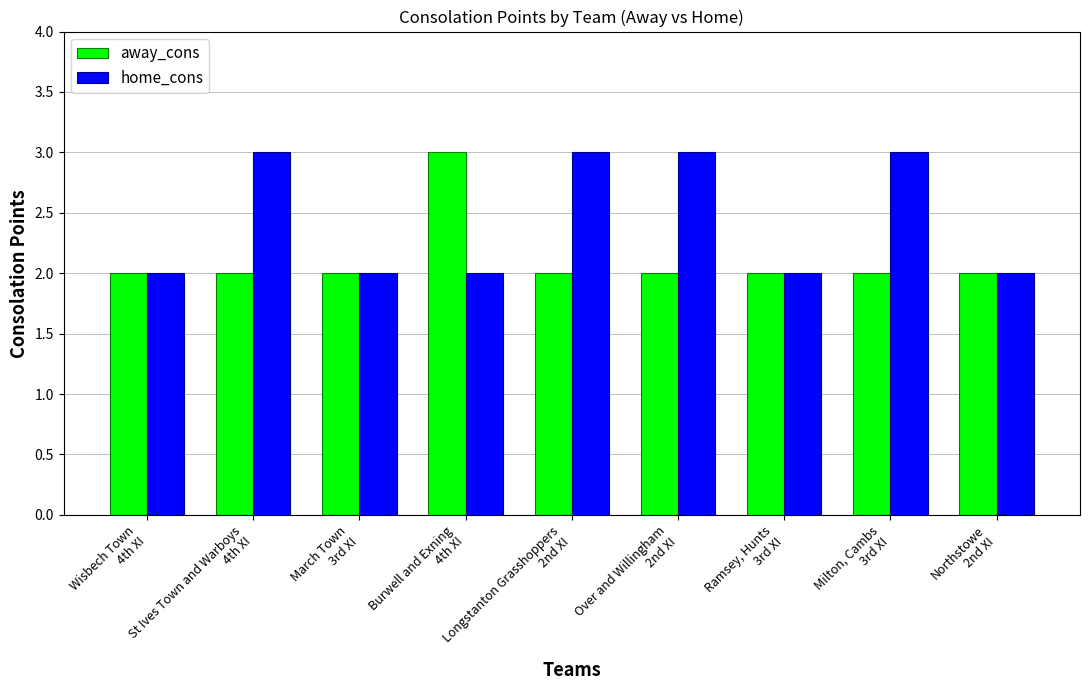

What is the label of the 3rd bar from the left?

March Town
3rd XI